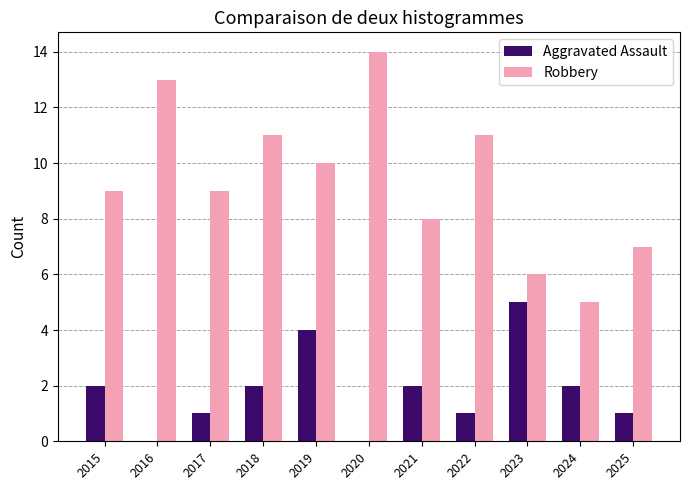

Is it true that Robbery equals 3 at 2022?

False